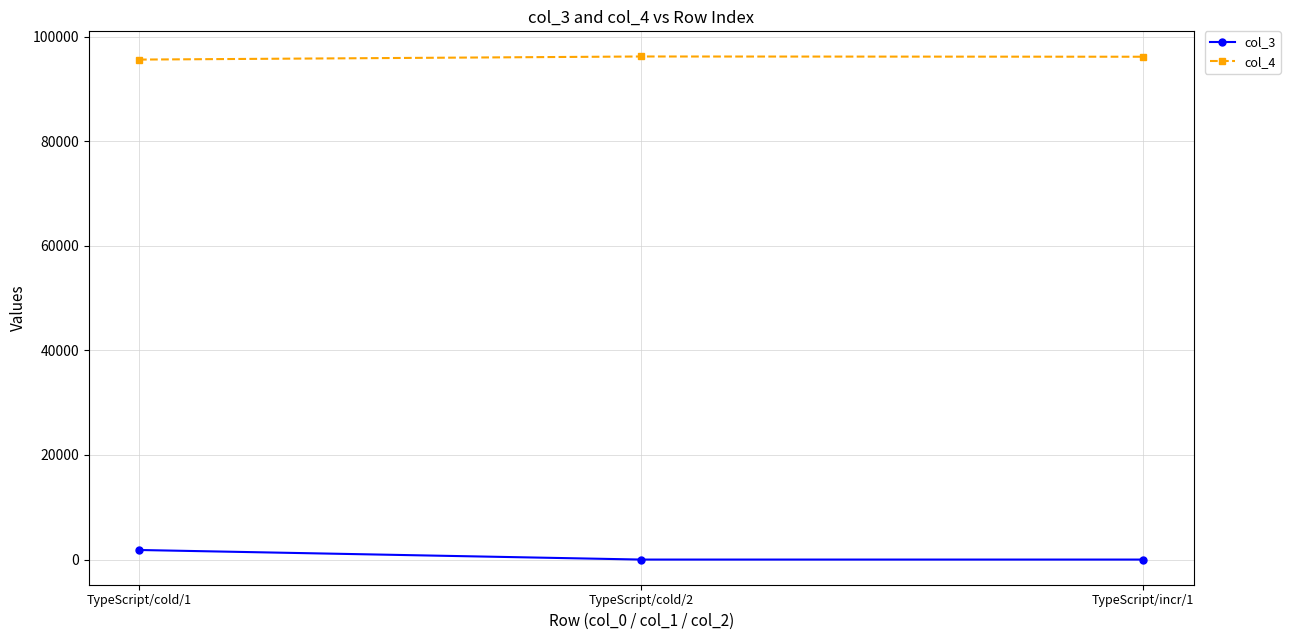

List the series in order of their overall mean, highest first.

col_4, col_3